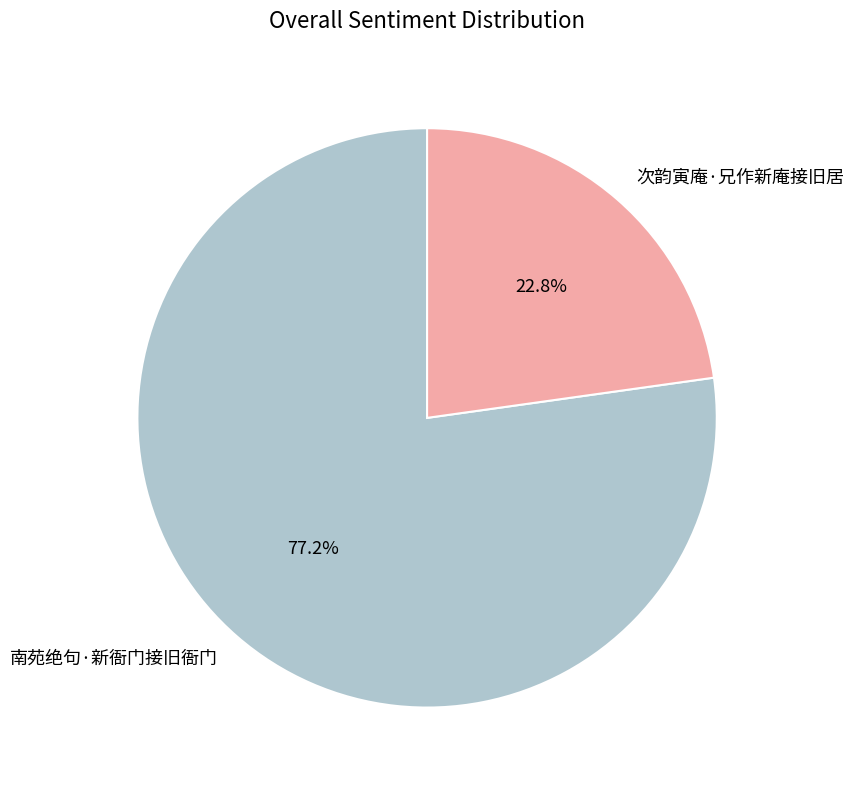

Does 南苑绝句·新衙门接旧衙门 represent more than half of the total?

Yes